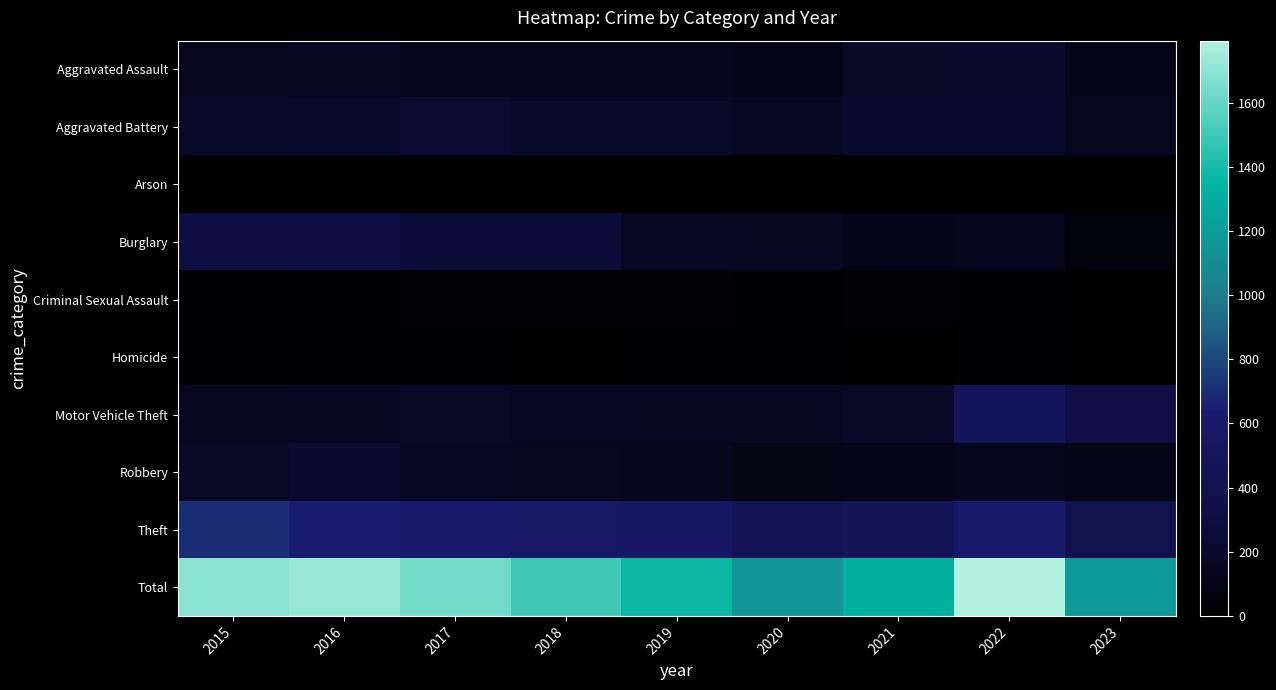

Which series has the largest total across all categories?

Total